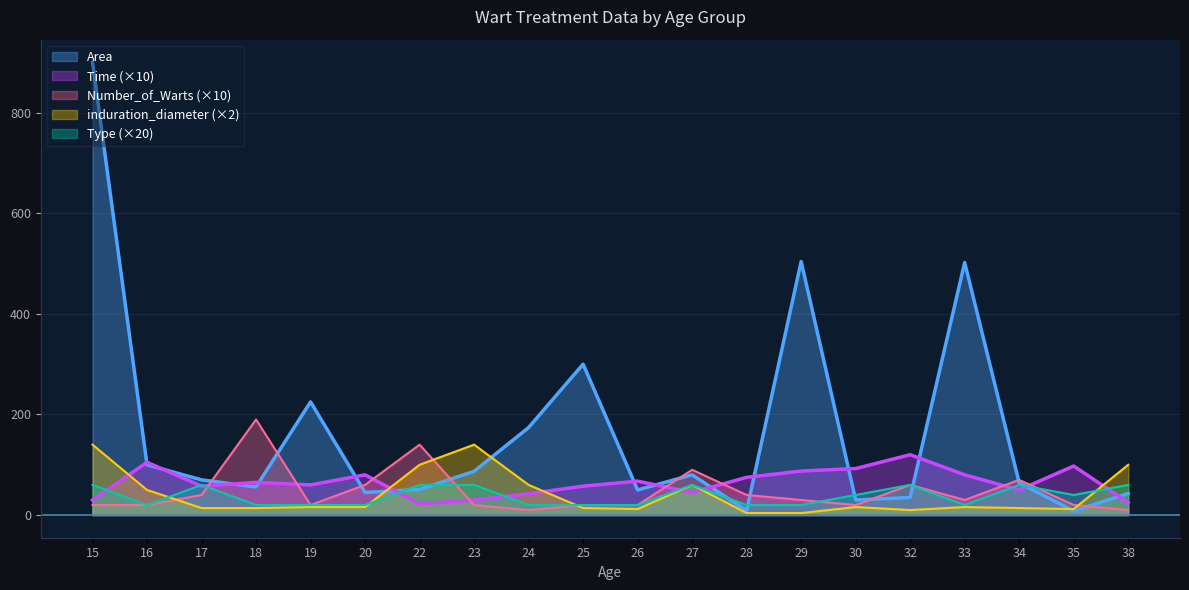

Does the chart display data point markers on the line(s)?

No